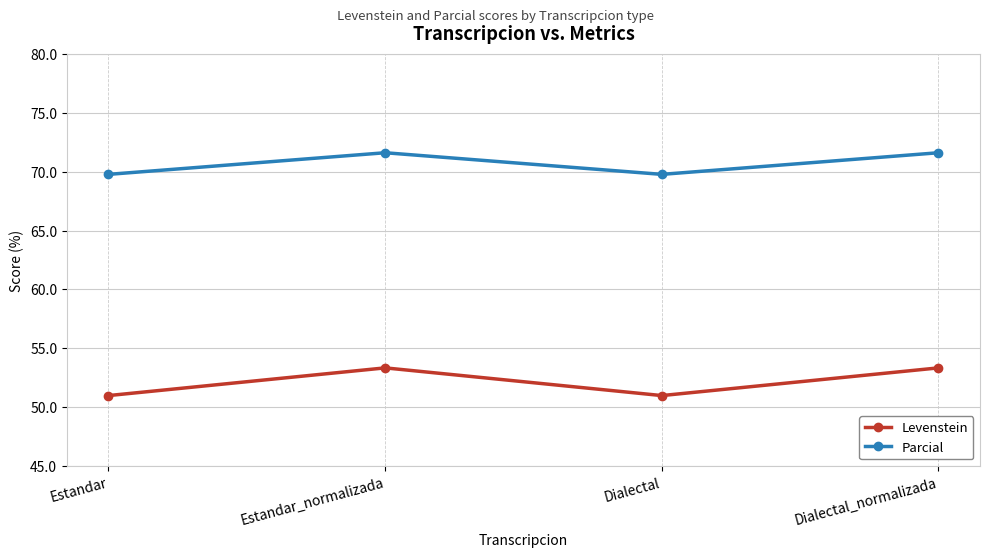

Rank the series by their maximum value, from highest to lowest.

Parcial, Levenstein